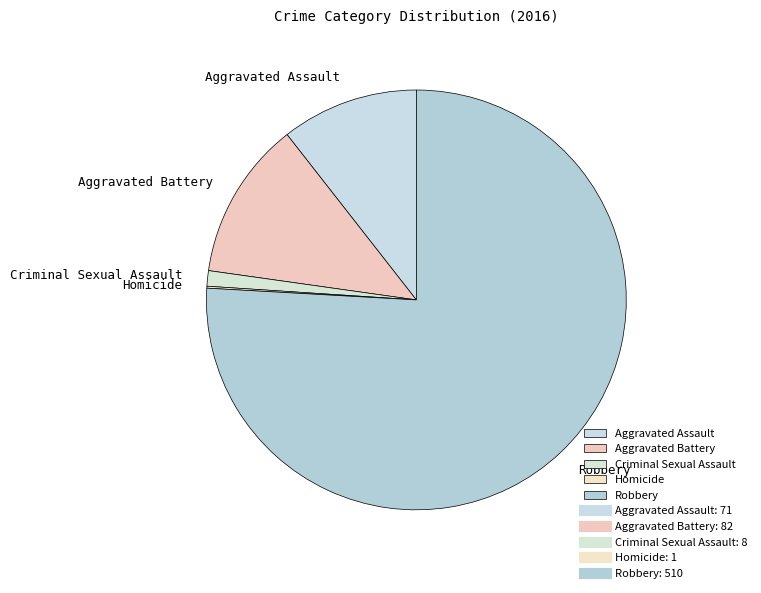

What is the ratio of the value at Aggravated Battery to the value at Criminal Sexual Assault?

10.2